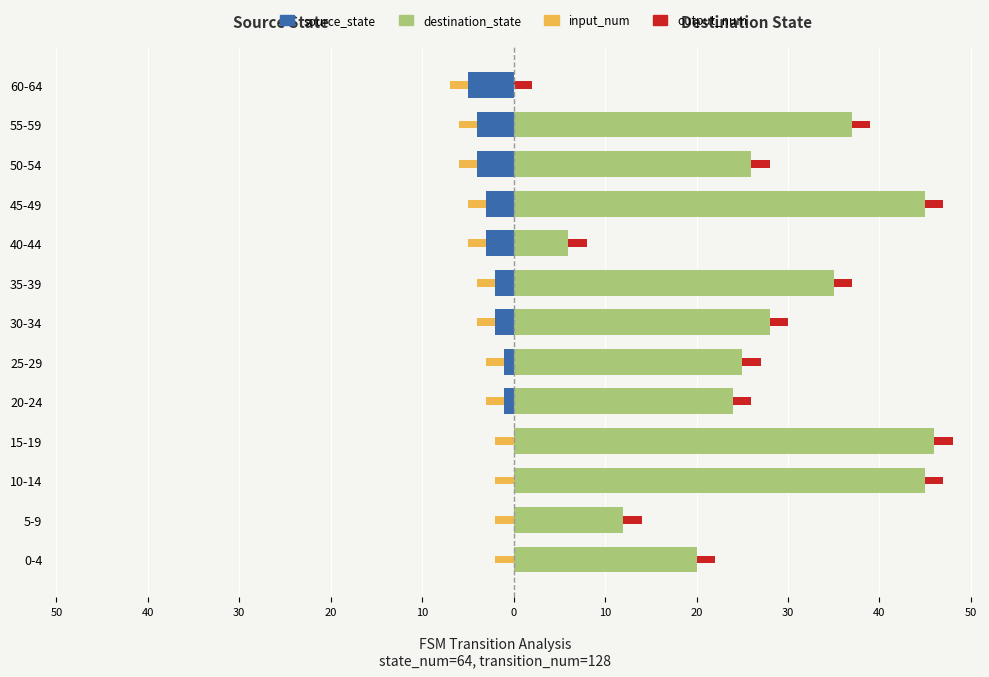

What is the minimum value for source_state?

-5.0